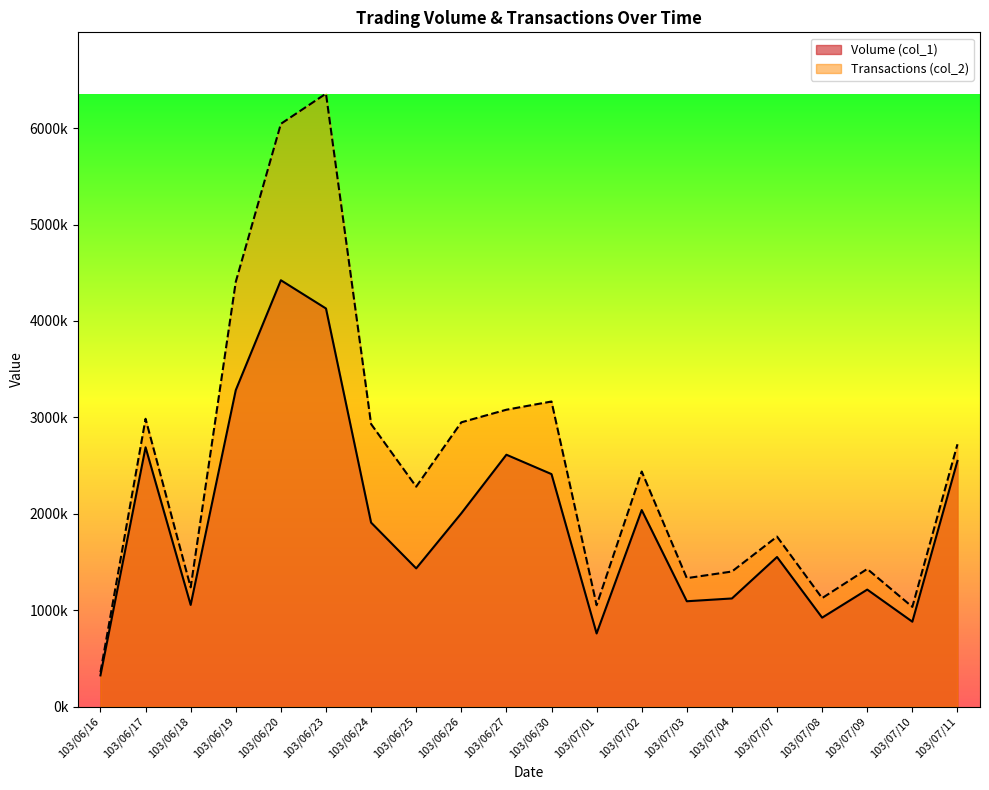

Does the chart display data point markers on the line(s)?

No